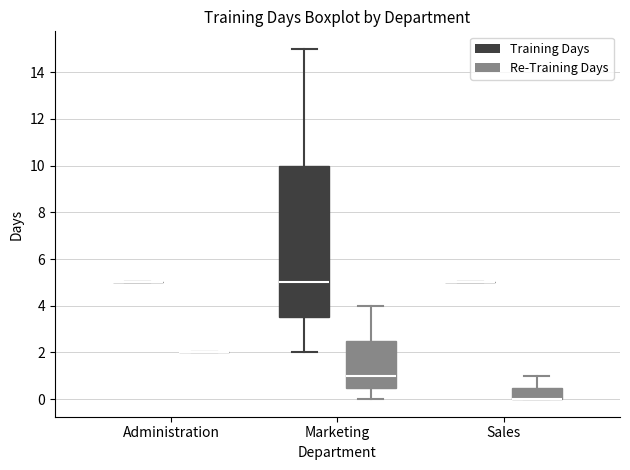

Reading left to right, transcribe this box plot: for each box, give where its median line is, the range the box spans, and where its two whiskers end, as read against the y-axis. The values are not printed on the chart, so give them approximately, as read against the axis.

Administration (Training Days): box collapsed to a line at 5.0, whiskers 5.0 to 5.0
Administration (Re-Training Days): box collapsed to a line at 2.0, whiskers 2.0 to 2.0
Marketing (Training Days): median 5.0, box 3.6 to 10.0, whiskers 2.0 to 15.0
Marketing (Re-Training Days): median 1.0, box 0.6 to 2.6, whiskers 0.0 to 4.0
Sales (Training Days): box collapsed to a line at 5.0, whiskers 5.0 to 5.0
Sales (Re-Training Days): median 0.0 (drawn on the box's lower edge), box 0.0 to 0.6, whiskers 0.0 to 1.0